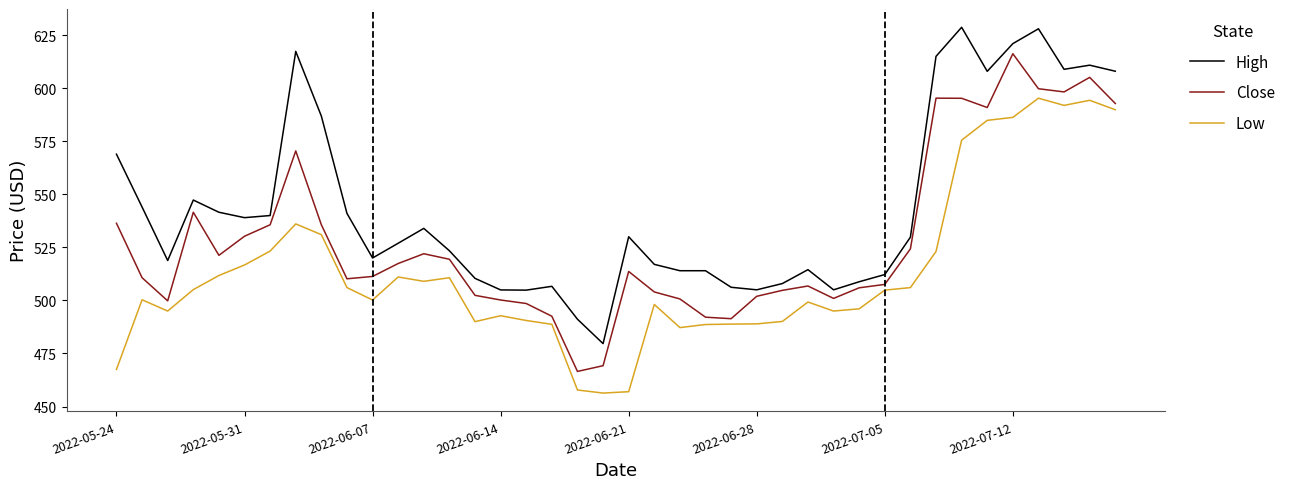

What is the minimum value for High?

479.6